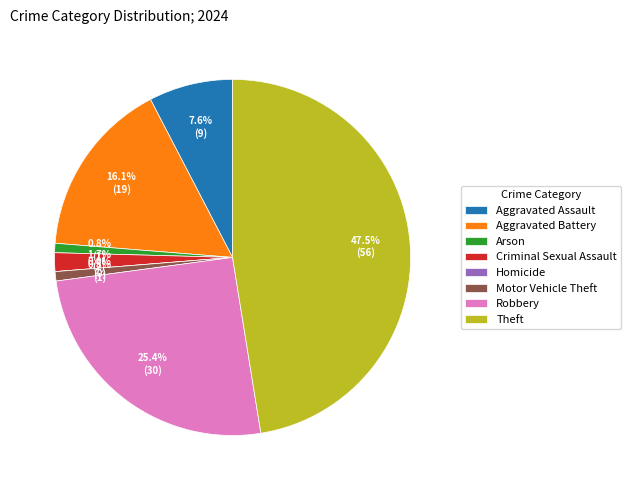

To the nearest percent, what is the difference between the Aggravated Assault and Homicide slice percentages?

8%